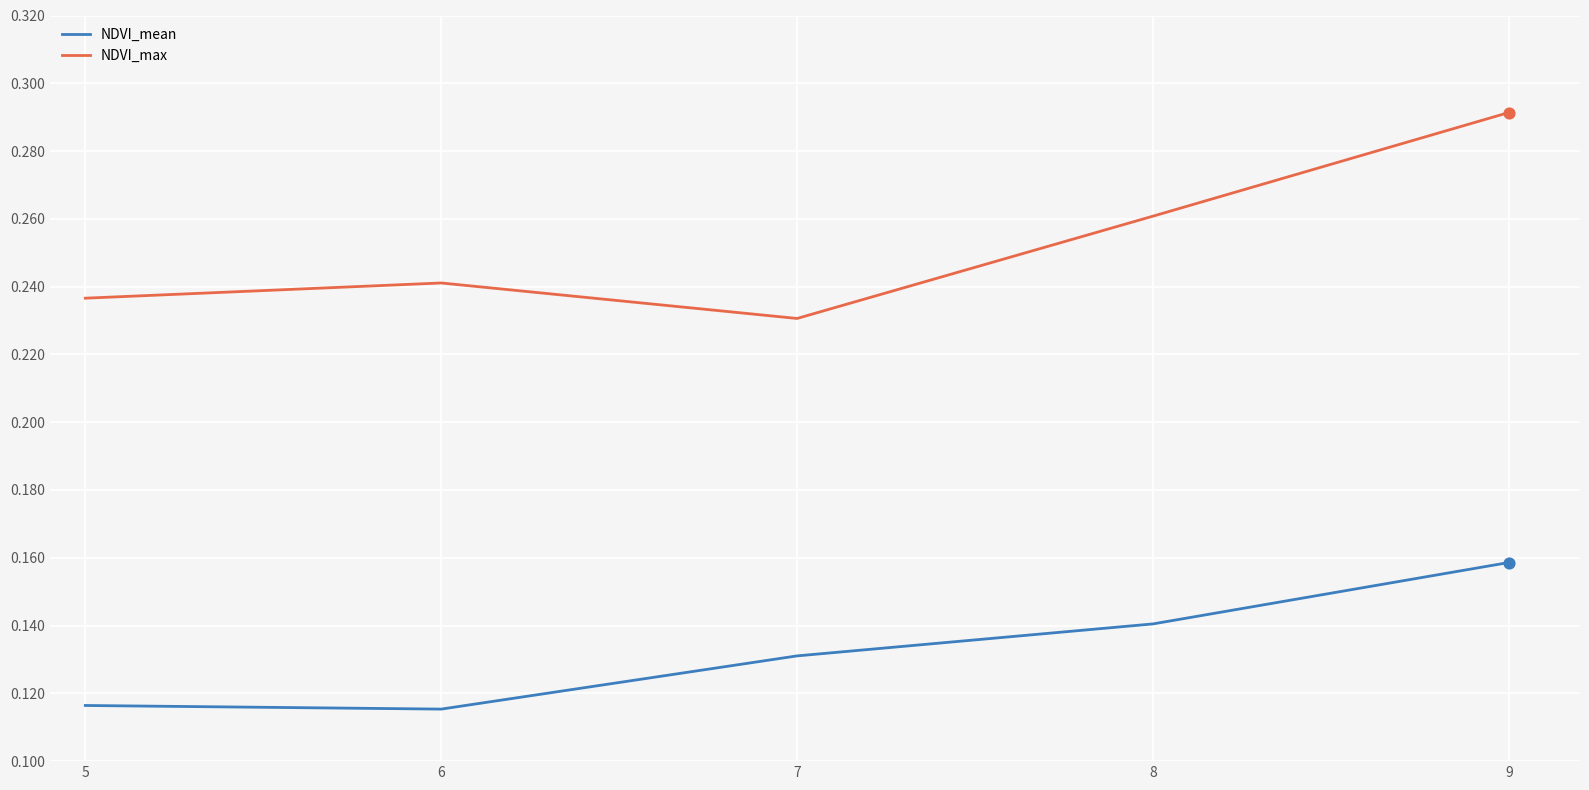

What are all the series names shown in the legend?

NDVI_mean, NDVI_max